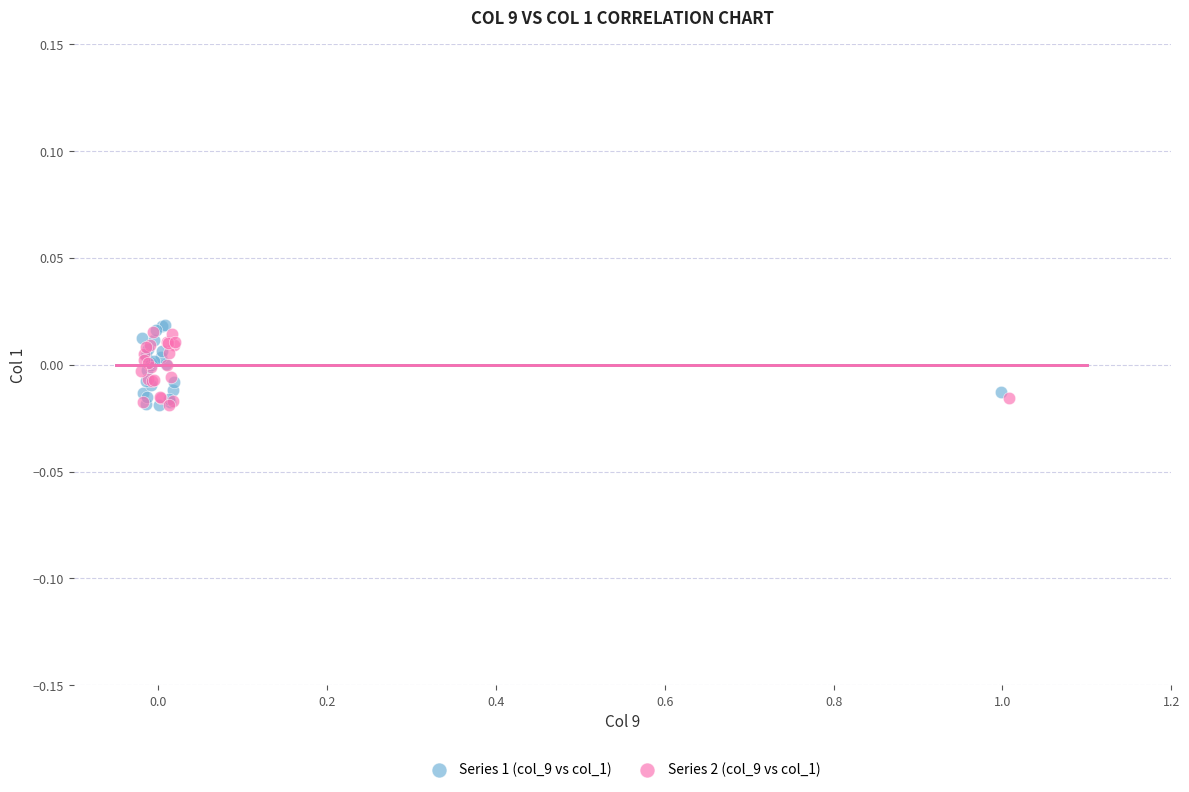

What are all the series names shown in the legend?

Series 1 (col_9 vs col_1), Series 2 (col_9 vs col_1)